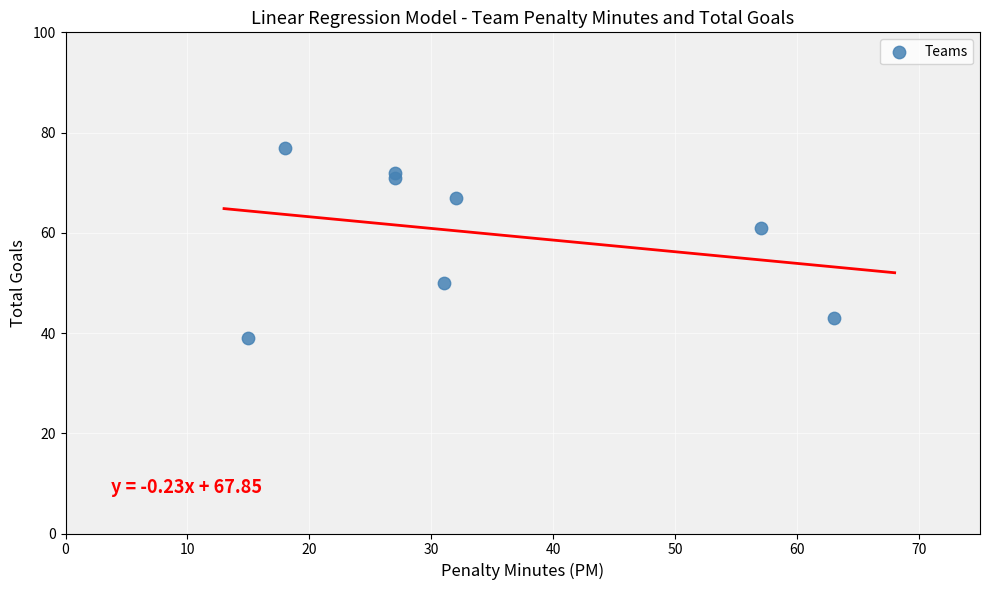

What is the average Y value?

60